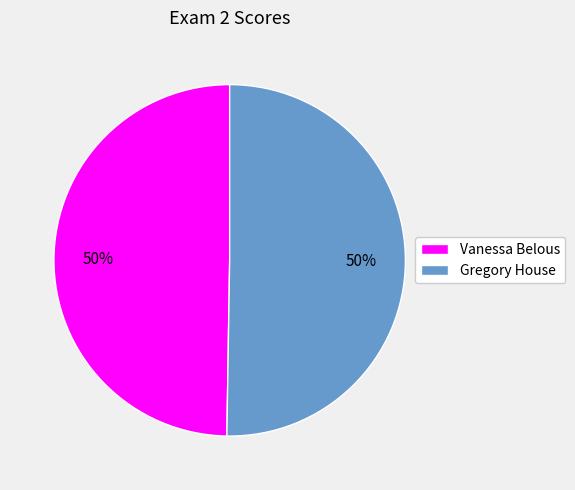

The Vanessa Belous slice represents 36% of the pie. True or false?

False